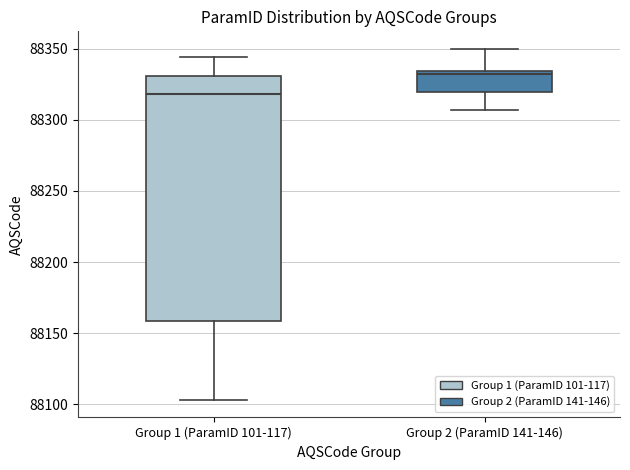

Which box's median line is the lowest?

Group 1 (ParamID 101-117)